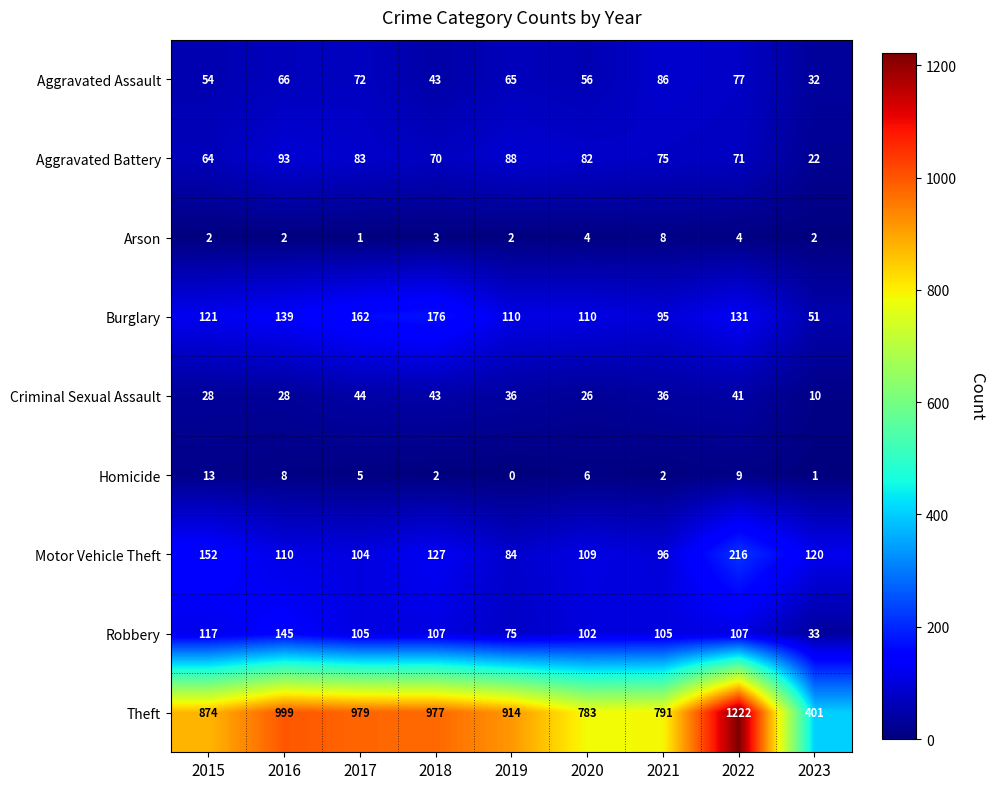

What value does the Aggravated Assault series have at 2023?

32